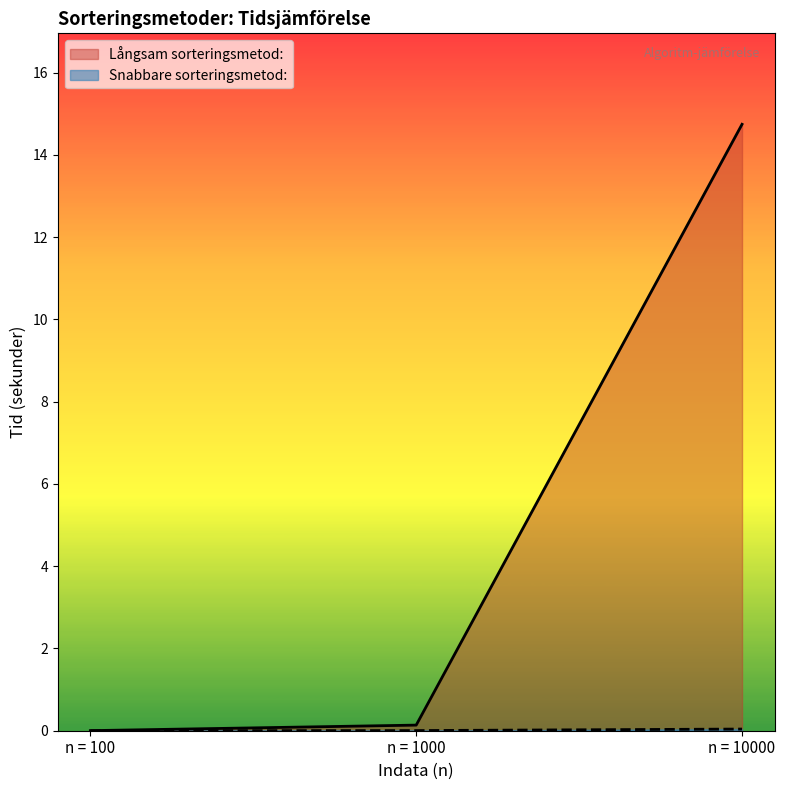

True or false: Långsam sorteringsmetod: has a value of 0.0 at n = 100.

False